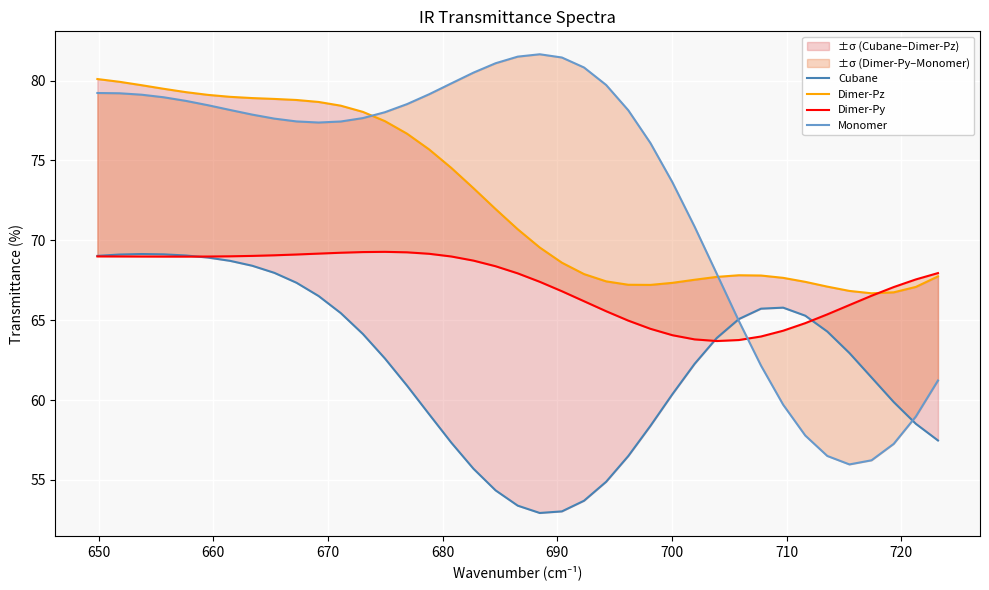

True or false: Cubane and Dimer-Pz intersect in this chart.

False